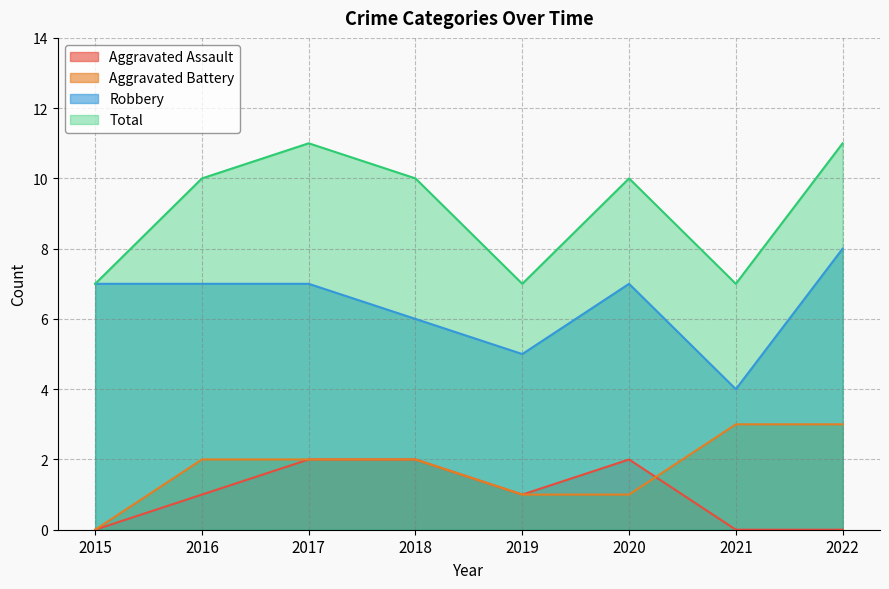

Reading left to right, list all the values displayed in this chart.

Aggravated Assault: 0	1	2	2	1	2	0	0
Aggravated Battery: 0	2	2	2	1	1	3	3
Robbery: 7	7	7	6	5	7	4	8
Total: 7	10	11	10	7	10	7	11